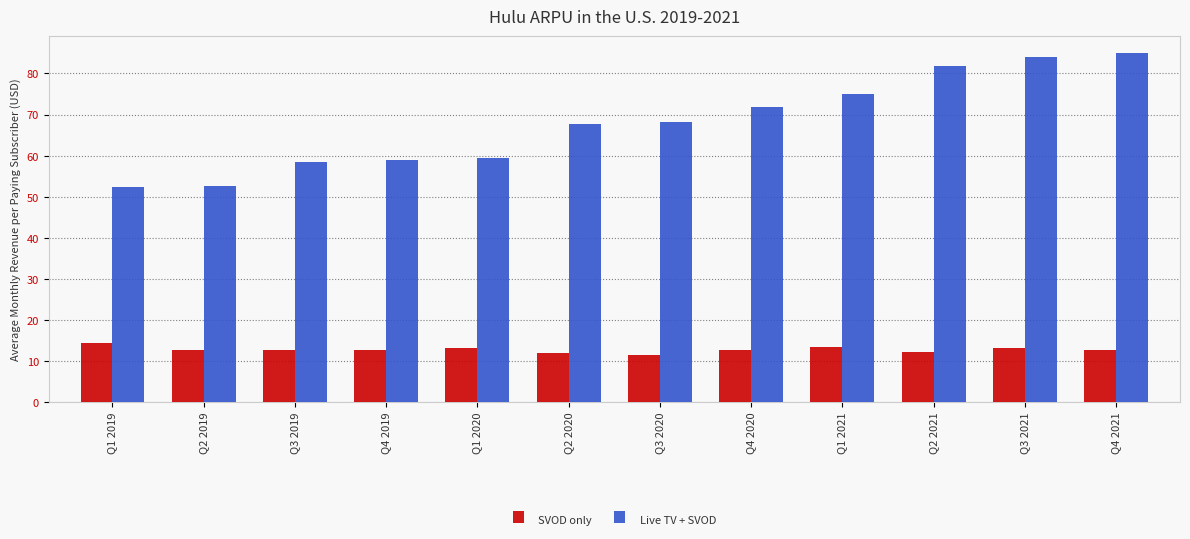

Is the value of Live TV + SVOD at Q3 2021 greater than the value of SVOD only at Q3 2020?

Yes